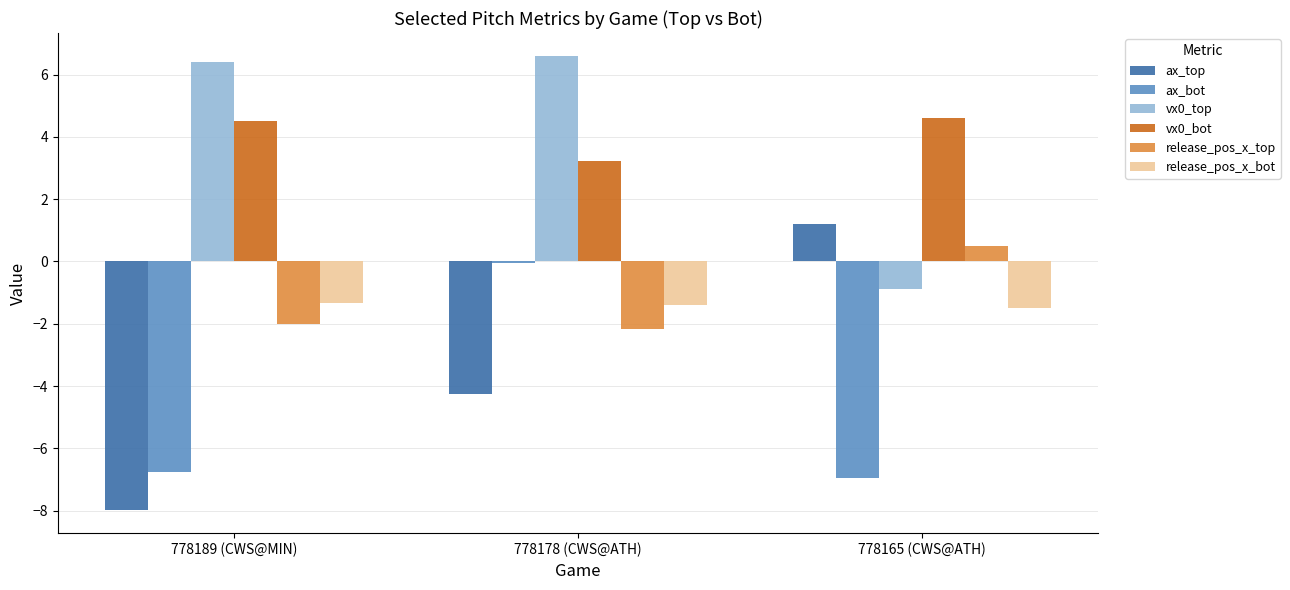

What are all the series names shown in the legend?

ax_top, ax_bot, vx0_top, vx0_bot, release_pos_x_top, release_pos_x_bot